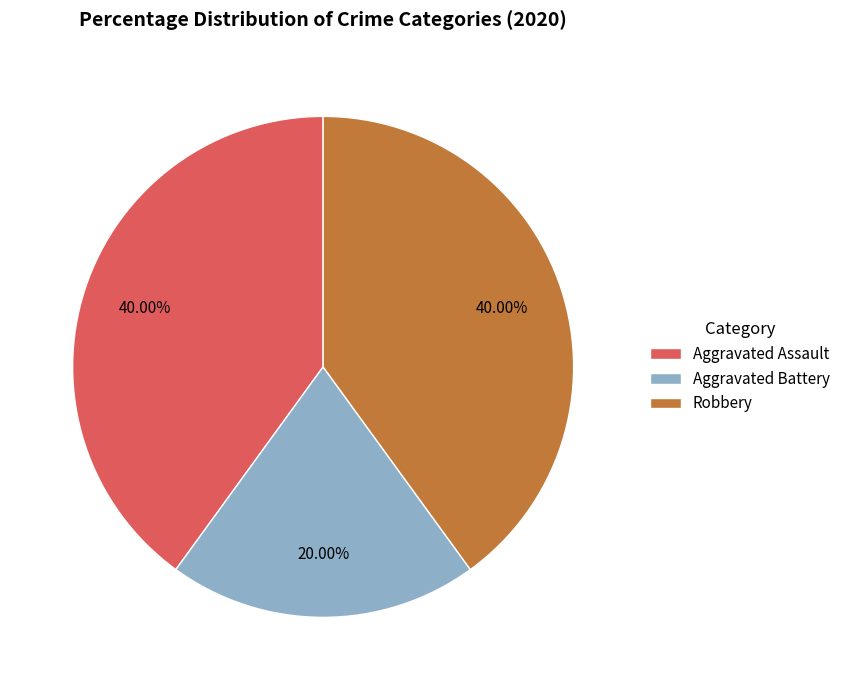

Combined, do Robbery and Aggravated Battery account for over 50%?

Yes